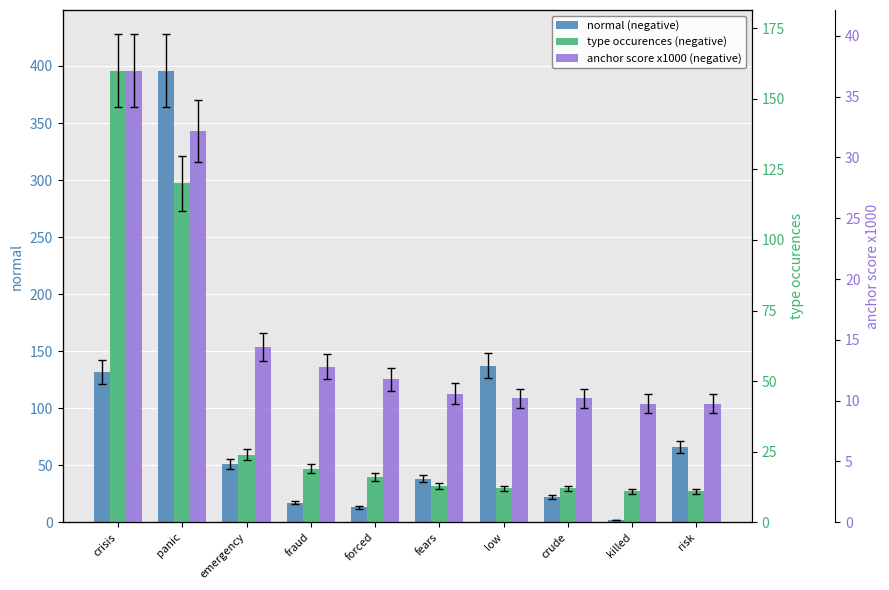

How many data points does each series have?

10